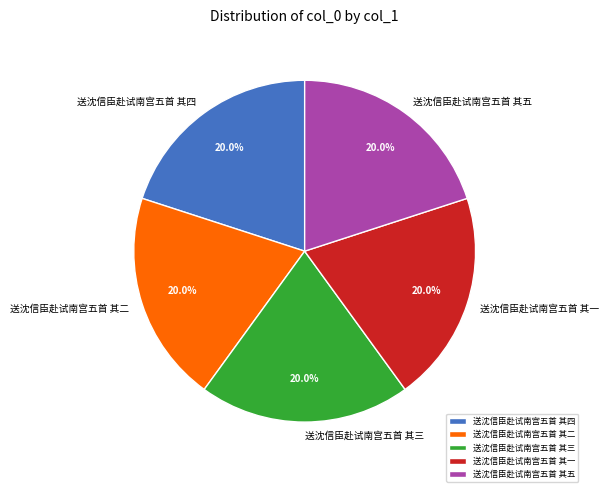

What percentage do 送沈信臣赴试南宫五首 其三 and 送沈信臣赴试南宫五首 其五 together represent?

40.0%